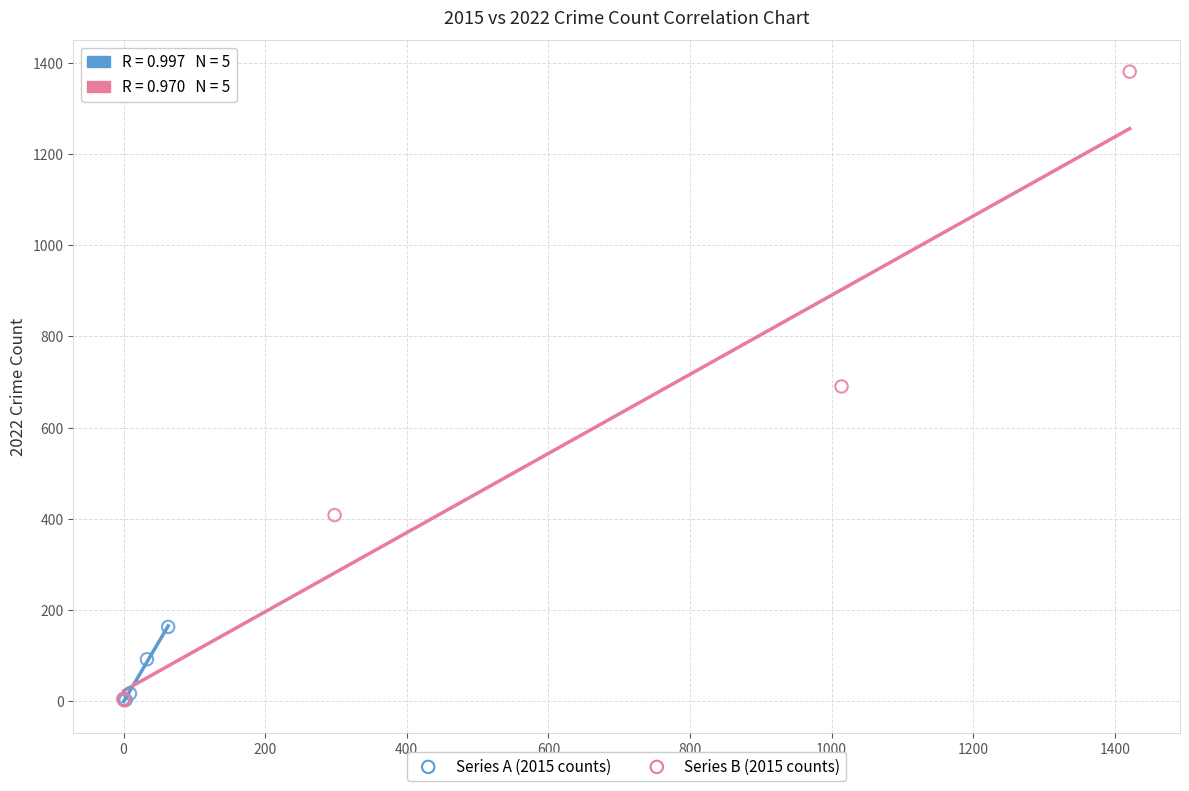

Which series has the largest Y range (max minus min)?

Series B (2015 counts)